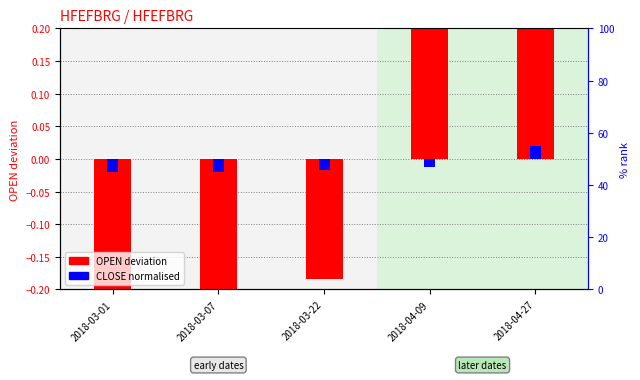

How many groups of bars are there?

5